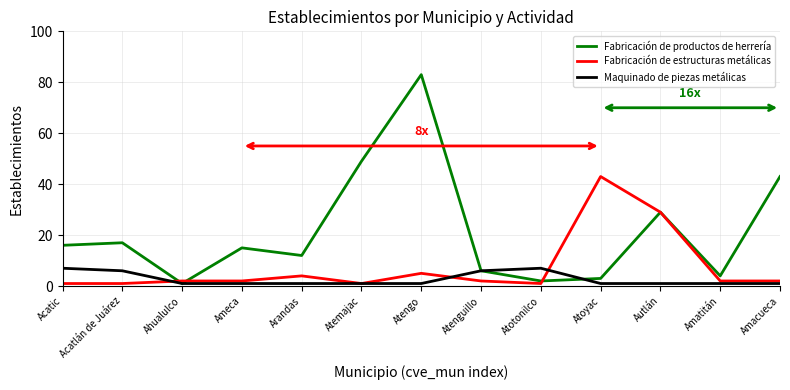

What is the approximate value of Maquinado de piezas metálicas at Ahualulco?

1